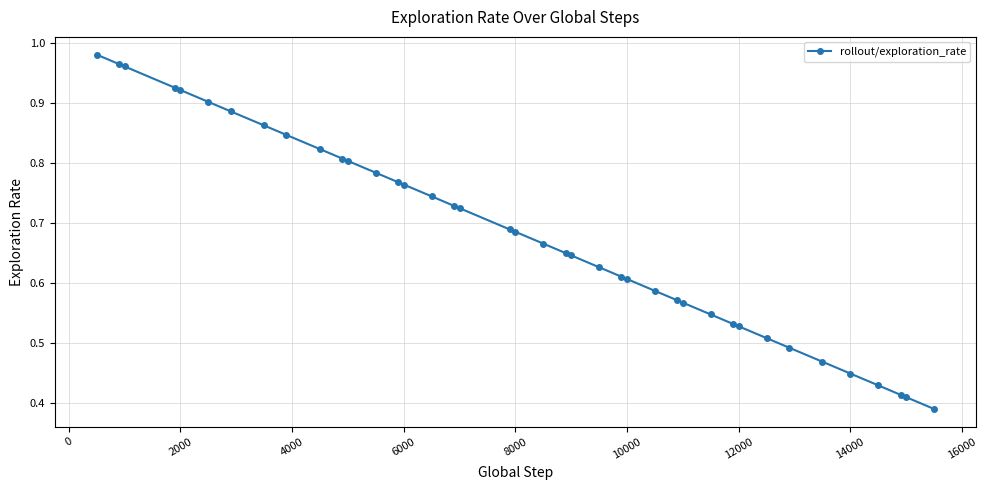

What is the sum of all values?

27.3